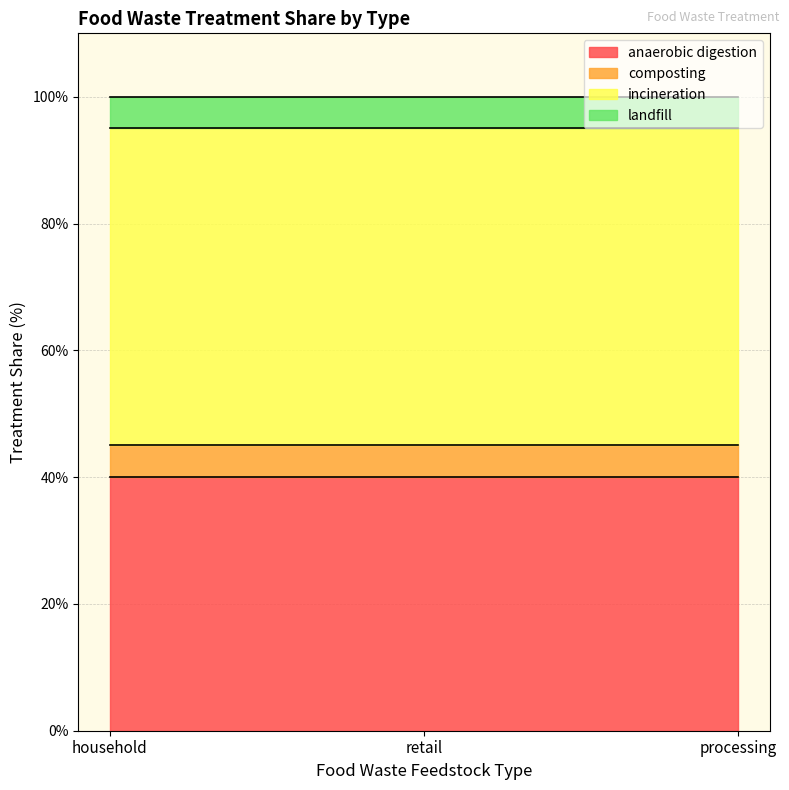

What is the approximate value of landfill at retail?

5